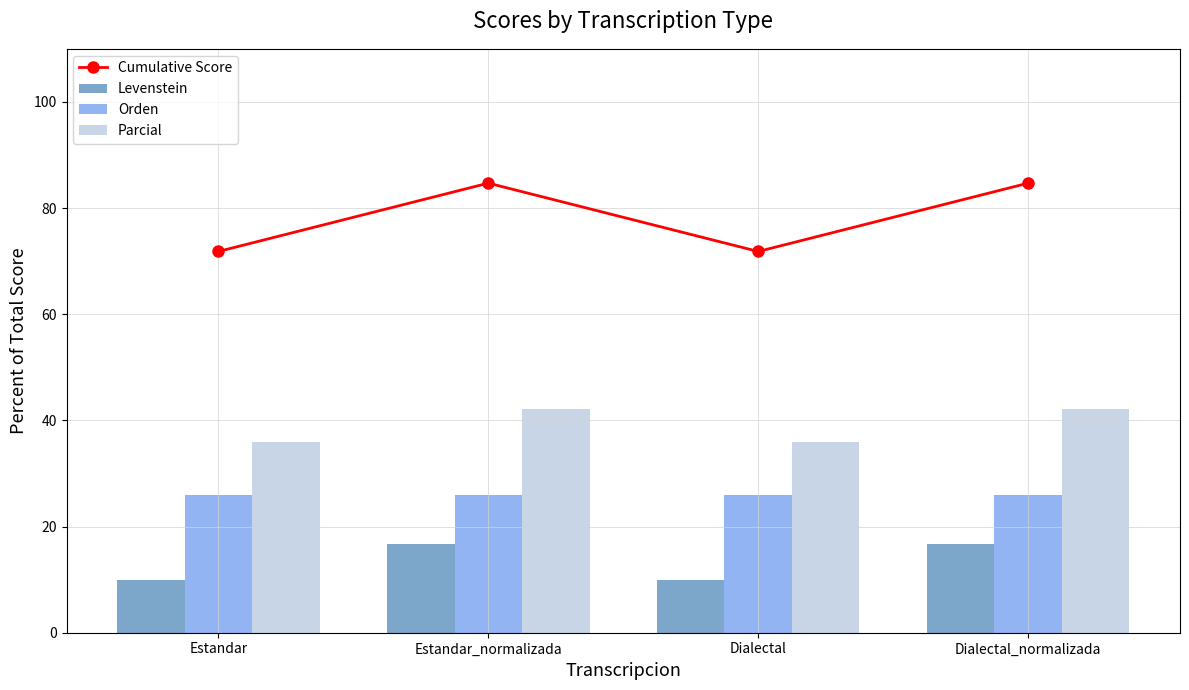

What are all the series names shown in the legend?

Cumulative Score, Levenstein, Orden, Parcial